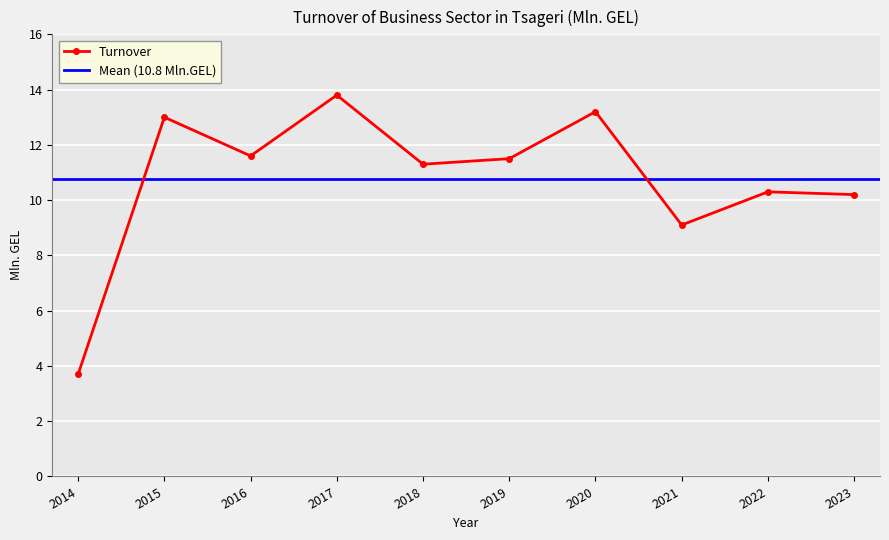

Approximately how many times larger is the value at 2021 compared to 2022?

0.9